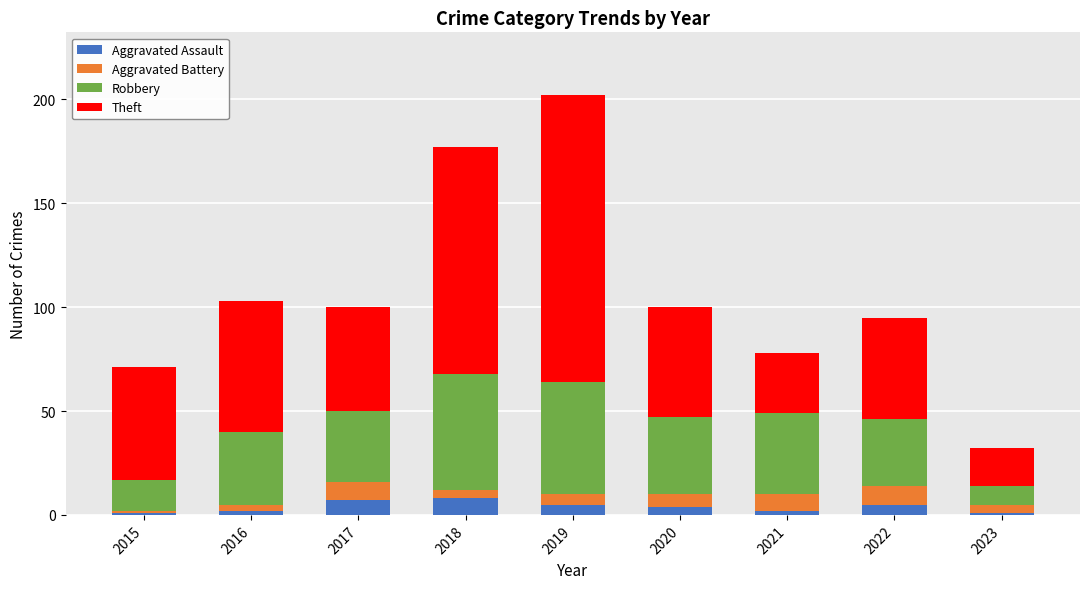

Does the chart contain stacked bars?

Yes